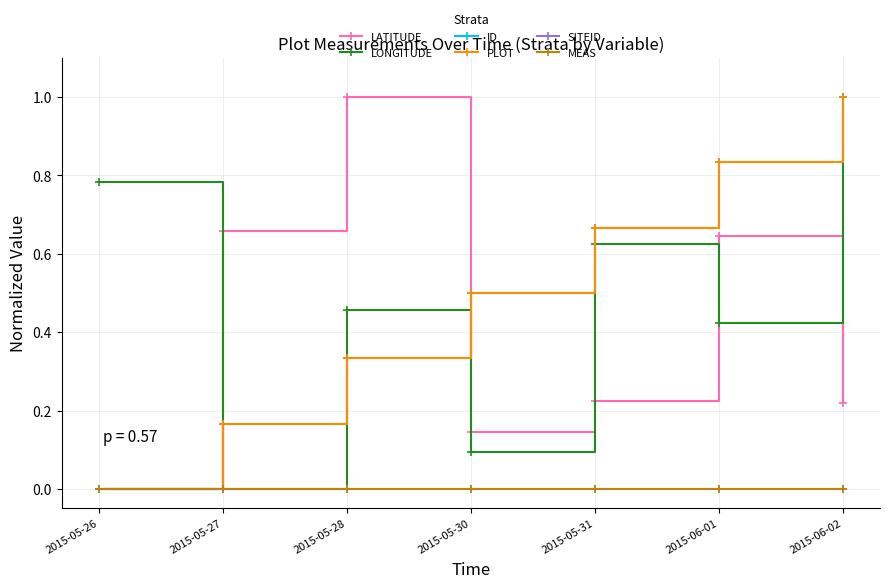

Which label corresponds to the largest value in the chart?

2015-05-28